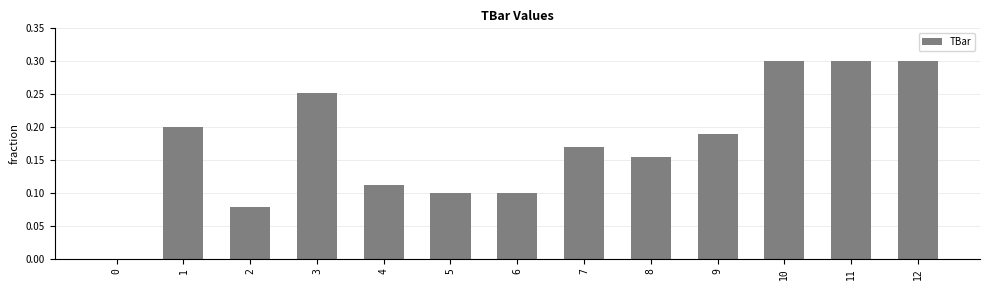

True or false: the data shows 0.3 at 12.

True